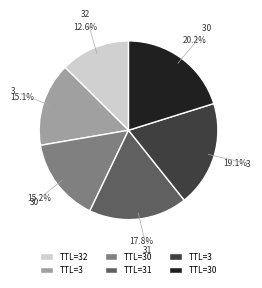

Is there a majority slice in this chart?

No